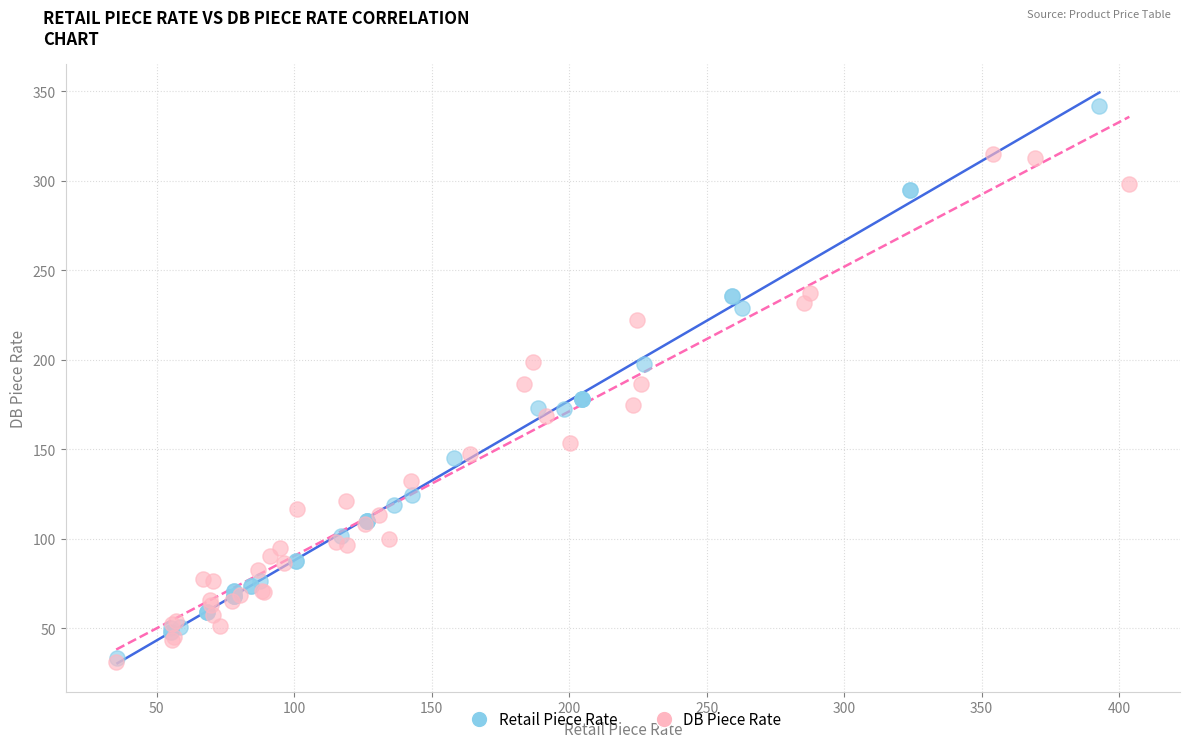

Which series reaches the maximum Y coordinate?

Retail Piece Rate